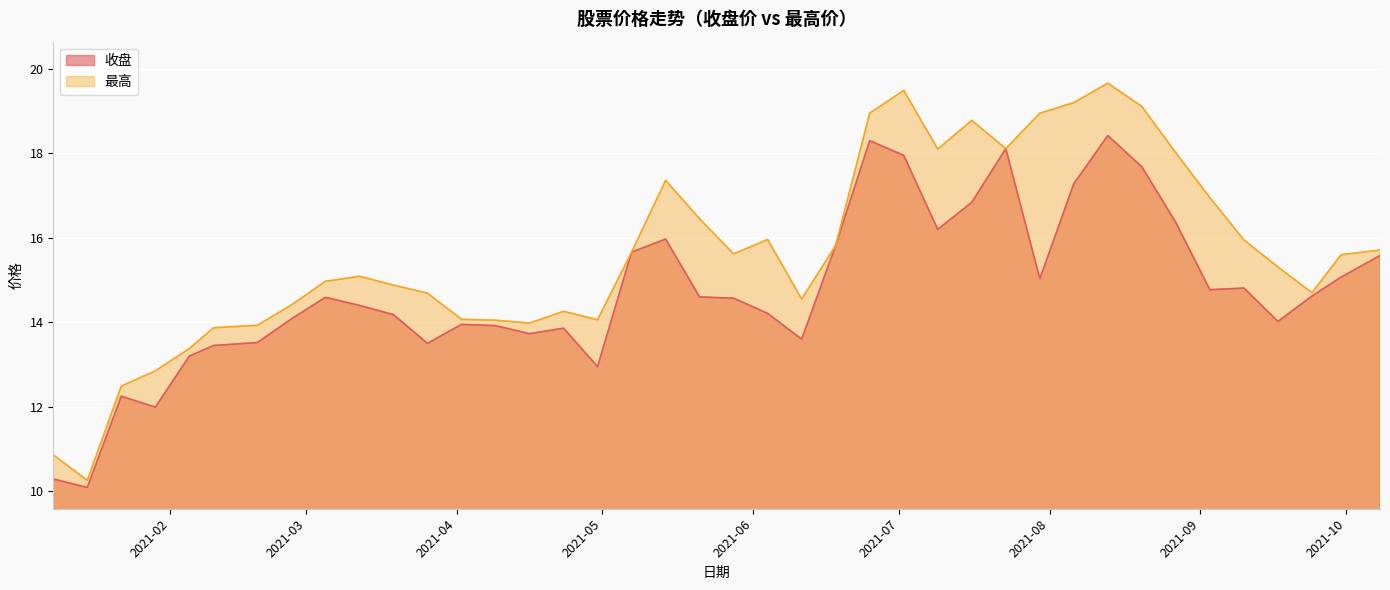

True or false: 收盘 has more than 1 interior local peaks.

True